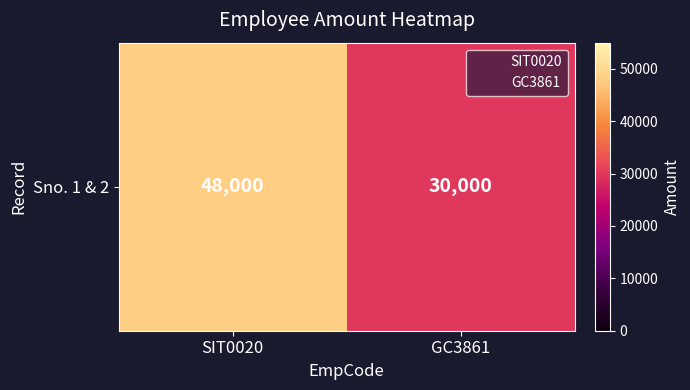

List the labels in order of value, largest first.

SIT0020, GC3861